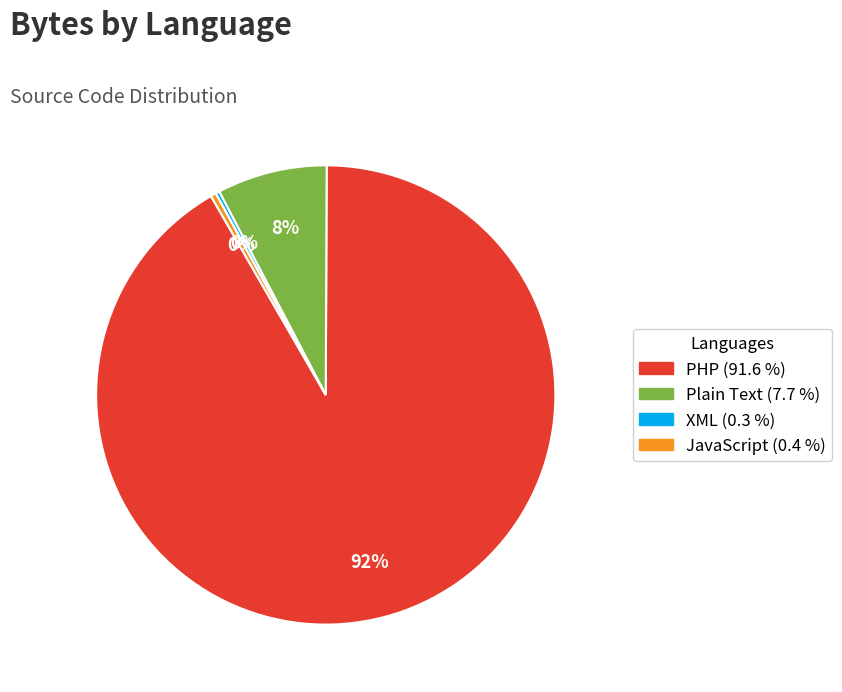

What is the largest slice in the pie chart?

PHP